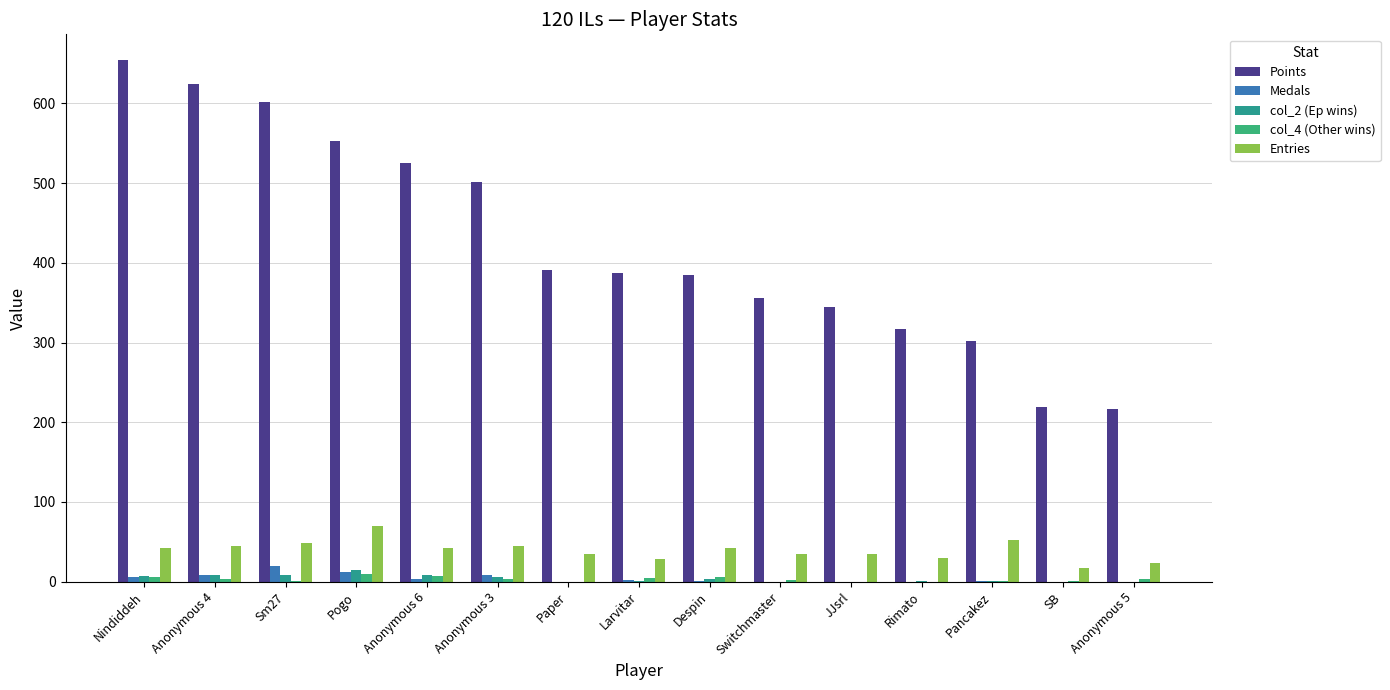

Are the bars grouped side by side (vs. stacked)?

Yes